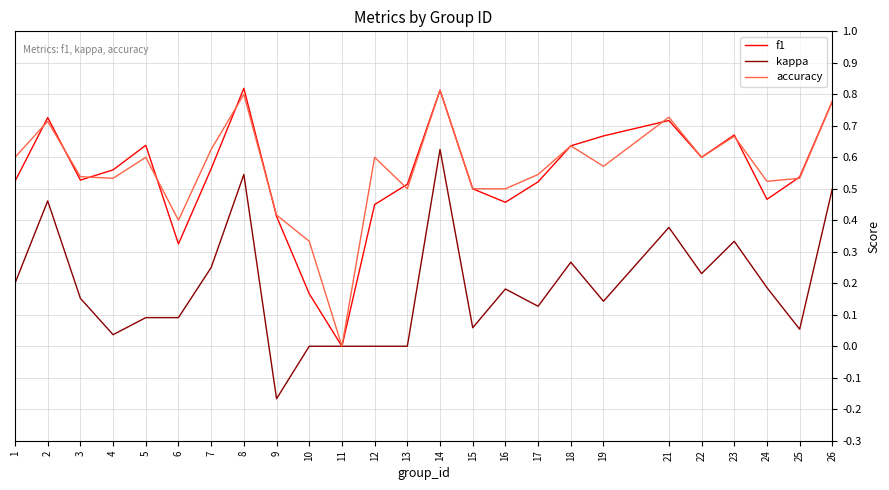

At which category does the chart reach its minimum across all series?

9